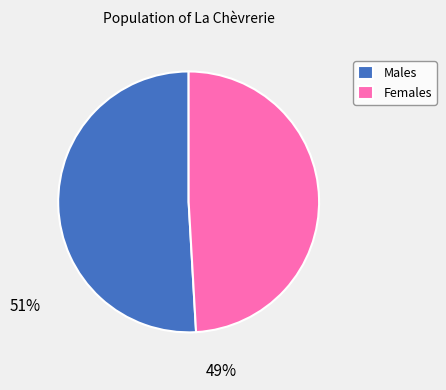

Which slice is the largest?

Males